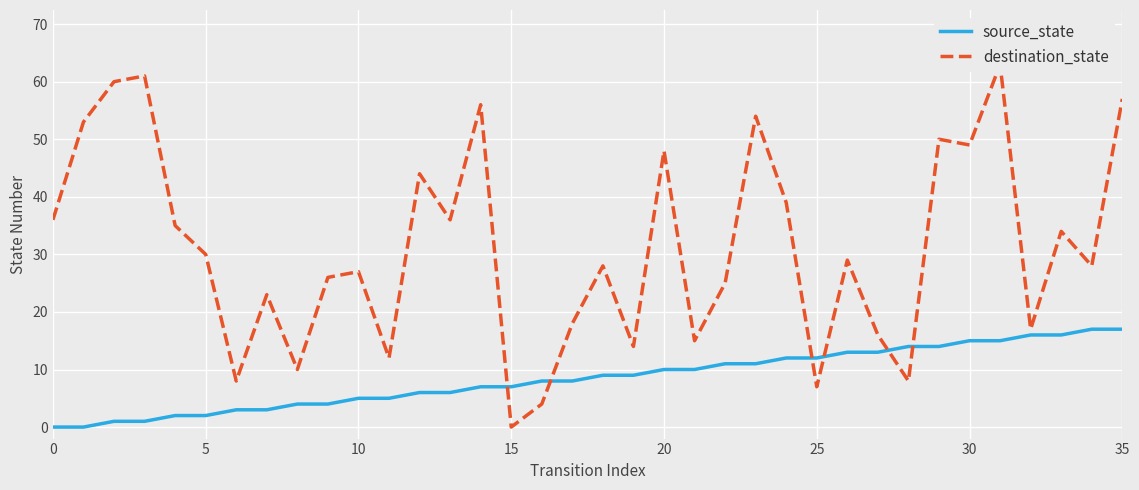

Between 31 and 30, which is larger?

31